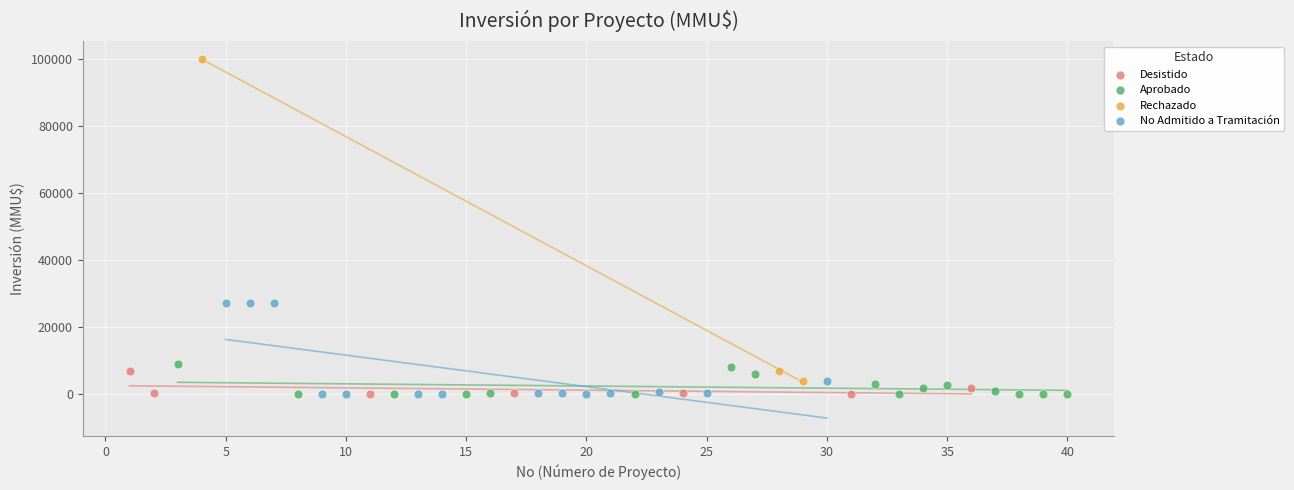

Which series contains the highest Y value?

Rechazado